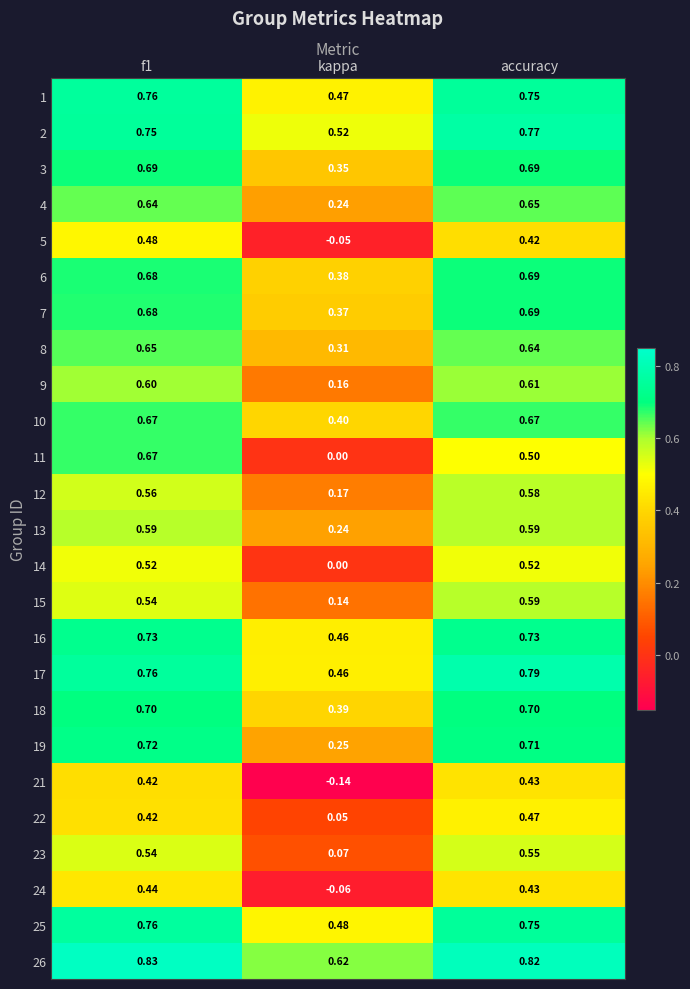

What is the total value across all series at f1?

15.8